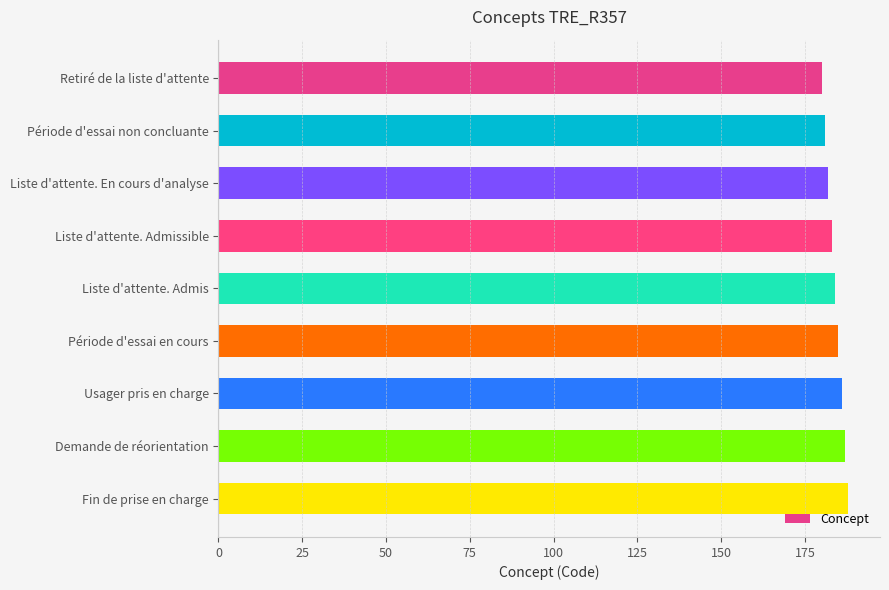

What is the sum of all values?

1656